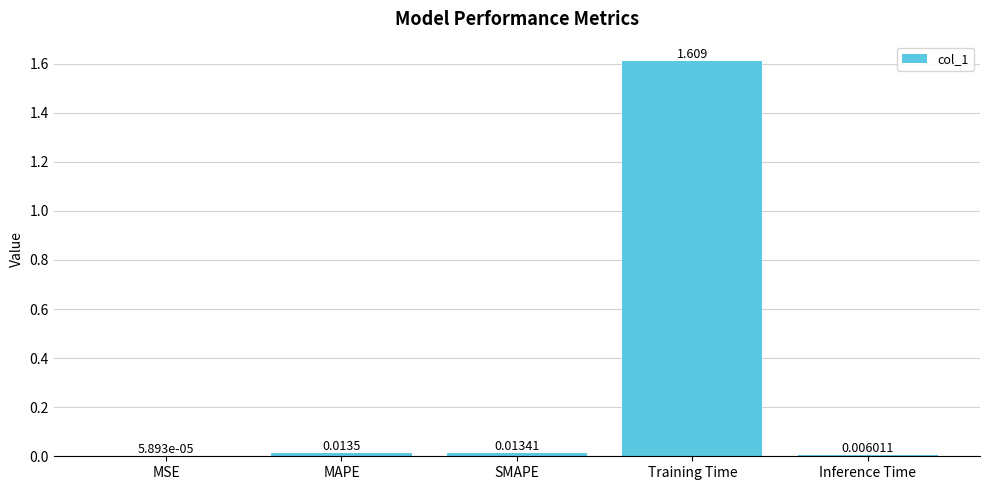

Which category has the highest value across all series?

Training Time